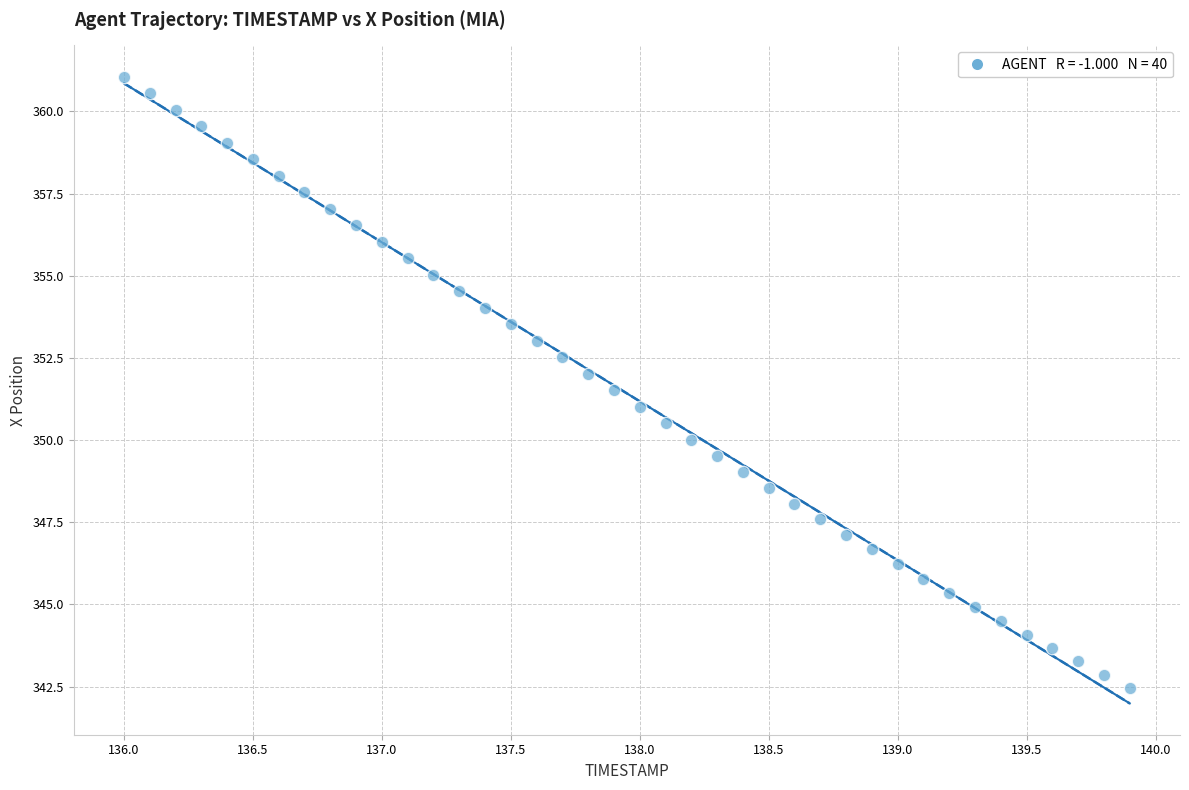

What is the range of X values (max minus min)?

3.9